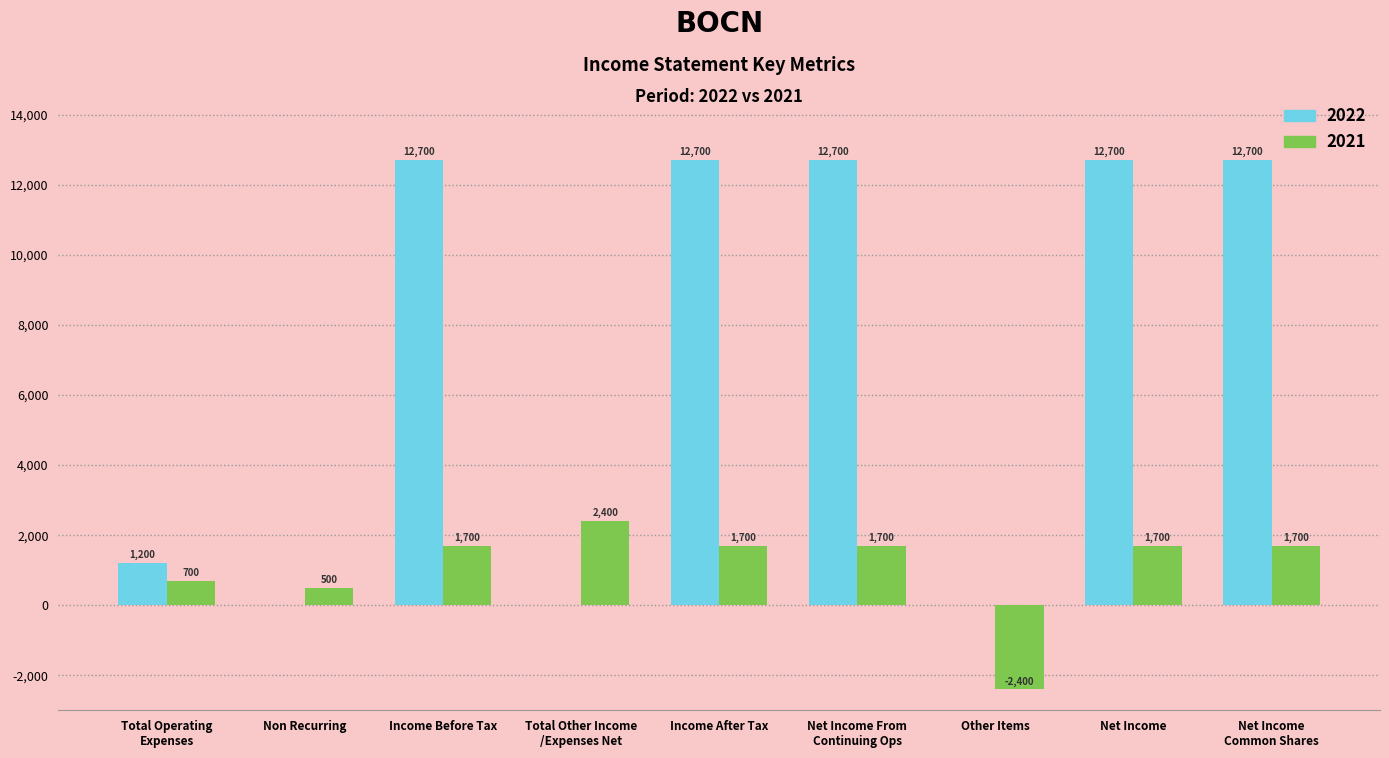

Which series has the largest total across all categories?

2022